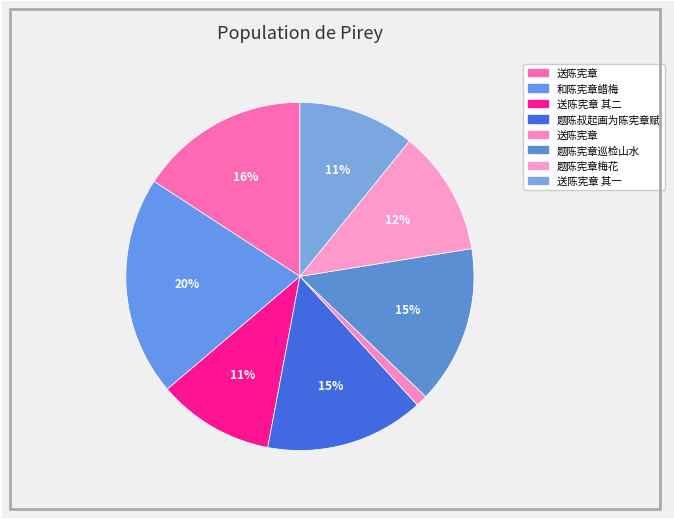

How many segments does this pie chart have?

8